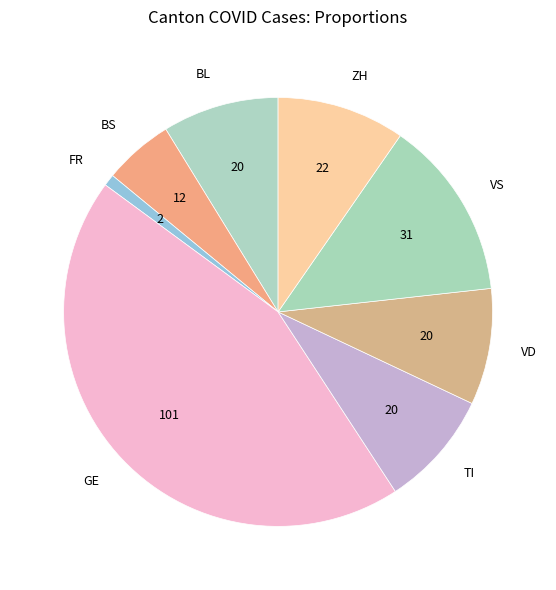

How many segments does this pie chart have?

8